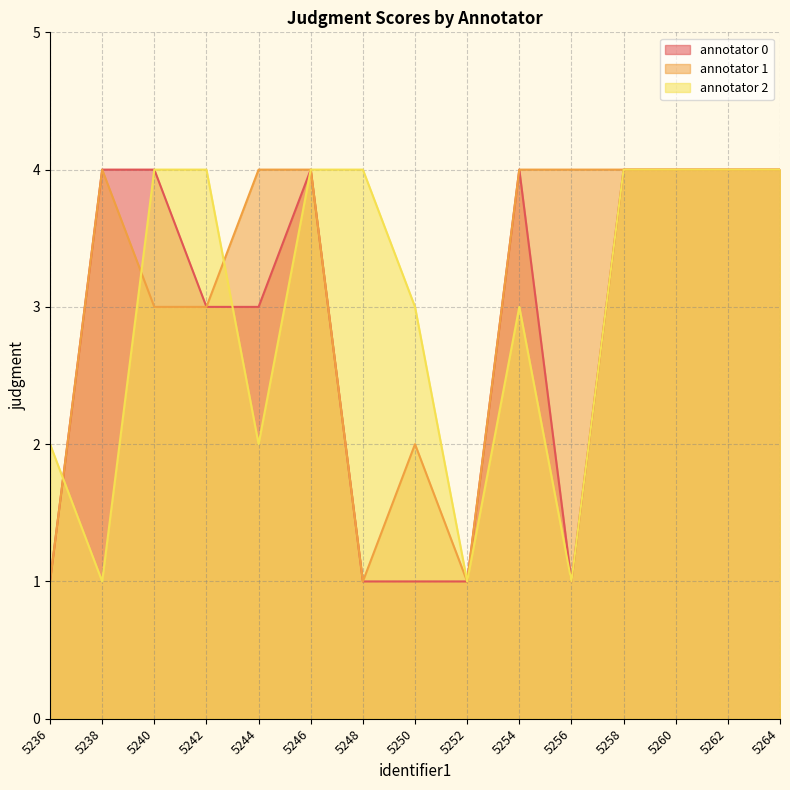

True or false: annotator 0 and annotator 1 intersect in this chart.

False